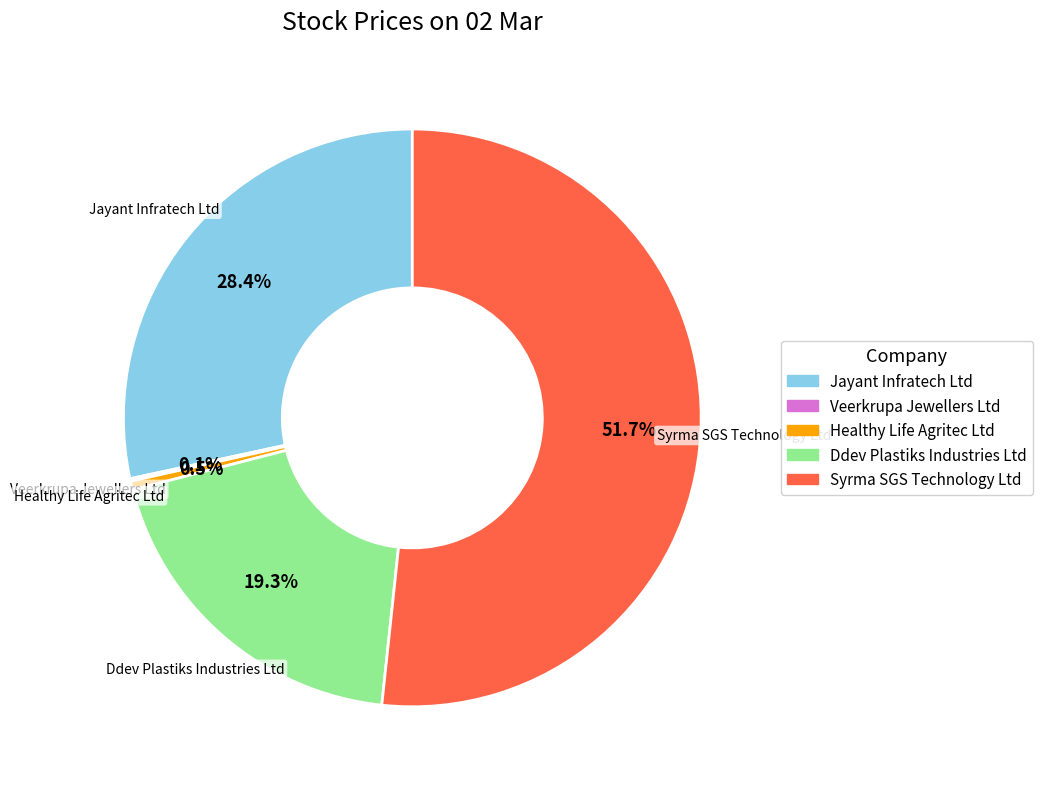

Combined, what portion of the pie is Ddev Plastiks Industries Ltd and Healthy Life Agritec Ltd?

19.8%